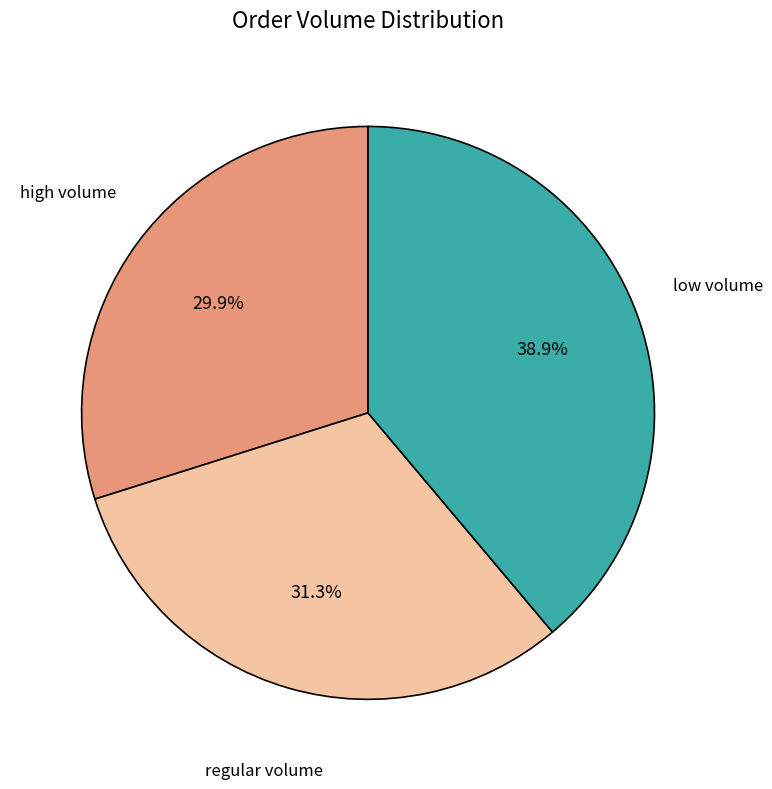

Does any single category account for the majority?

No